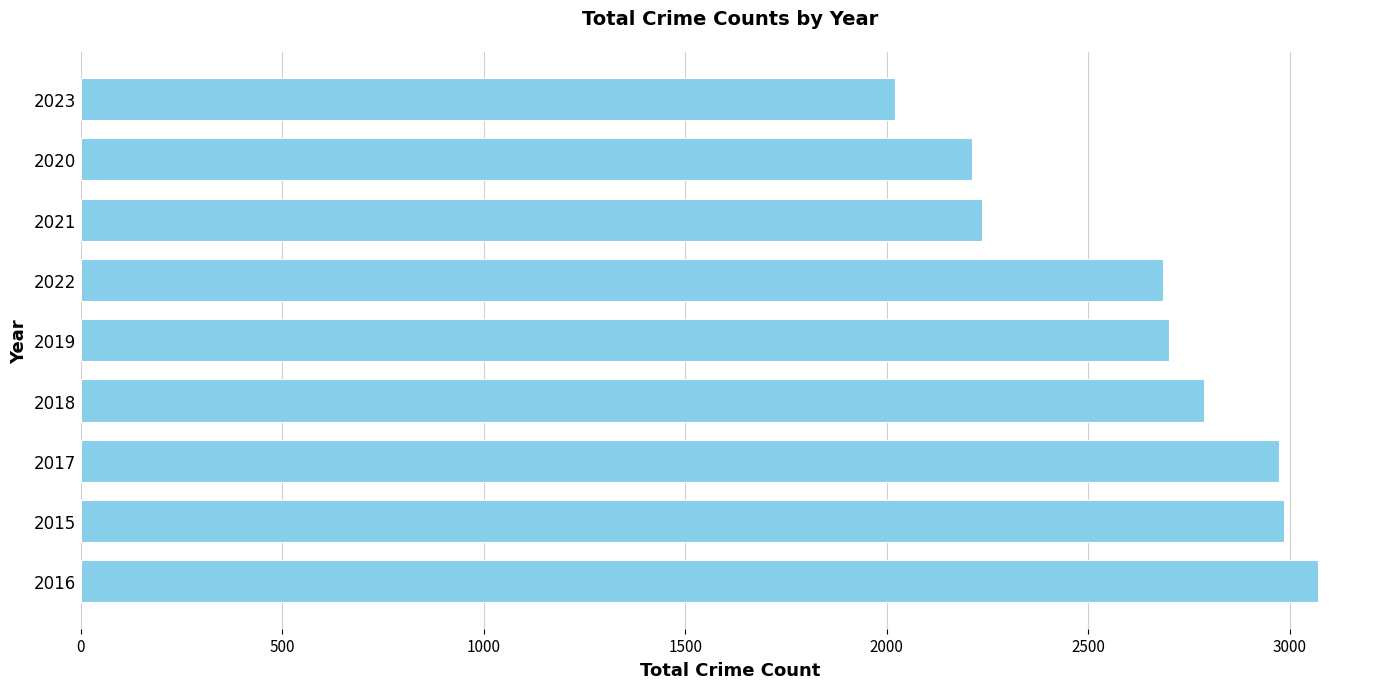

The chart shows a value of 2700 at 2019. True or false?

True